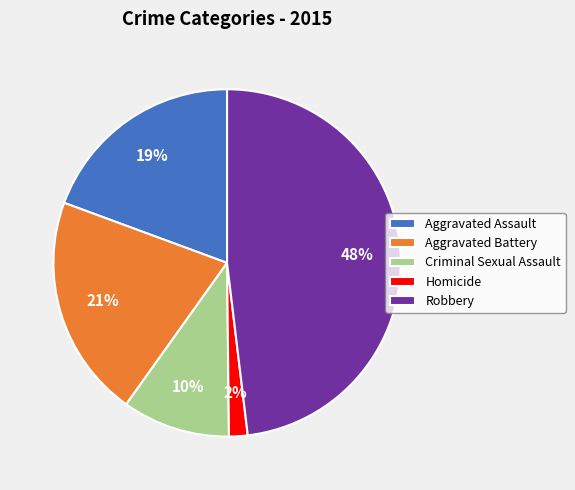

True or false: Robbery accounts for 48% of the total.

True